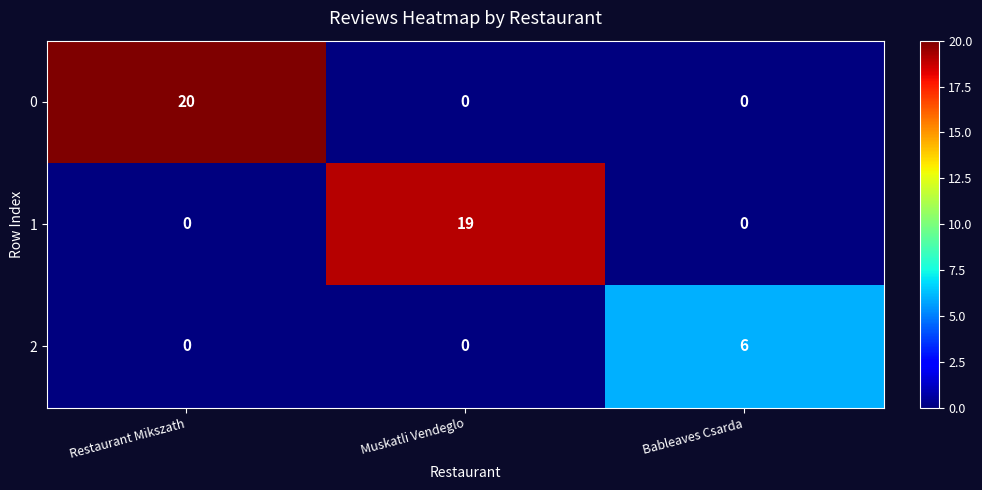

Which series has the widest spread of values?

0